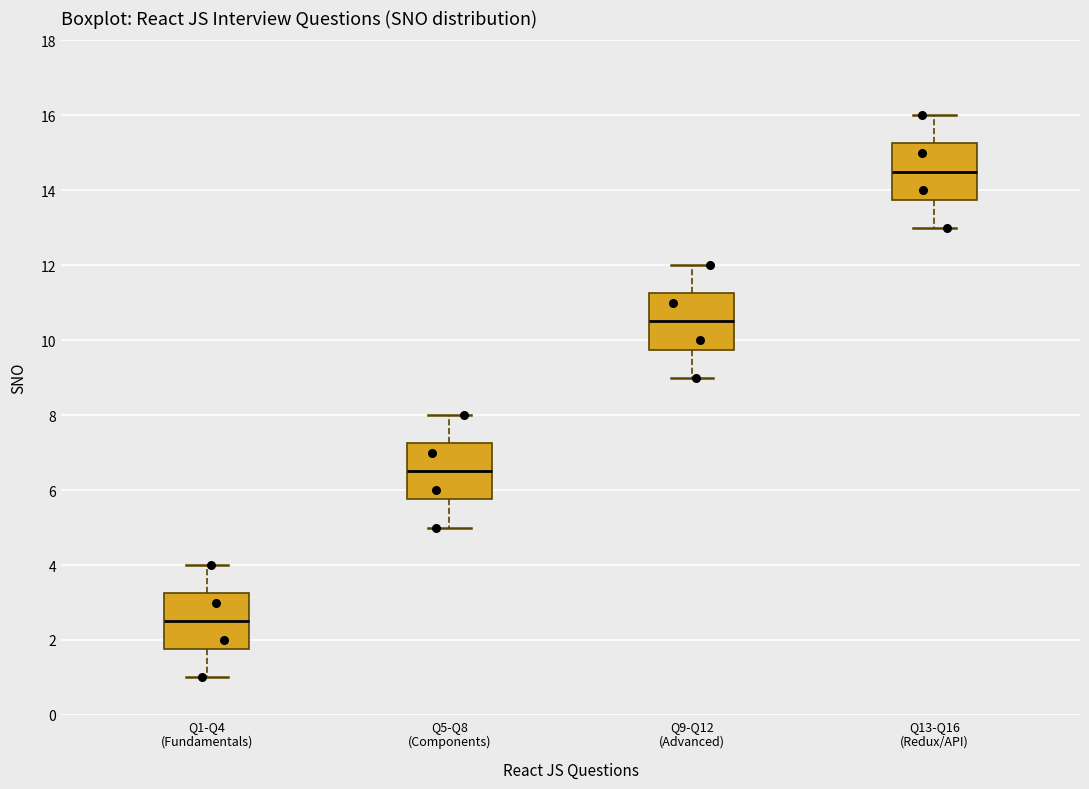

Reading left to right, transcribe this box plot: for each box, give where its median line is, the range the box spans, and where its two whiskers end, as read against the y-axis. The values are not printed on the chart, so give them approximately, as read against the axis.

Q1-Q4 (Fundamentals): median 2.6, box 1.8 to 3.2, whiskers 1.0 to 4.0
Q5-Q8 (Components): median 6.6, box 5.8 to 7.2, whiskers 5.0 to 8.0
Q9-Q12 (Advanced): median 10.6, box 9.8 to 11.2, whiskers 9.0 to 12.0
Q13-Q16 (Redux/API): median 14.6, box 13.8 to 15.2, whiskers 13.0 to 16.0